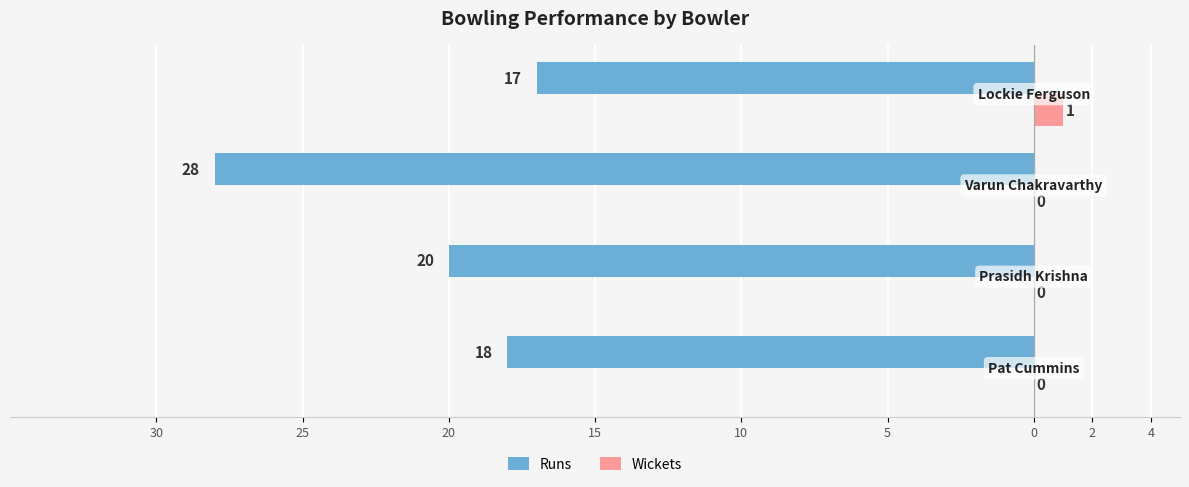

What are all the series names shown in the legend?

Runs, Wickets